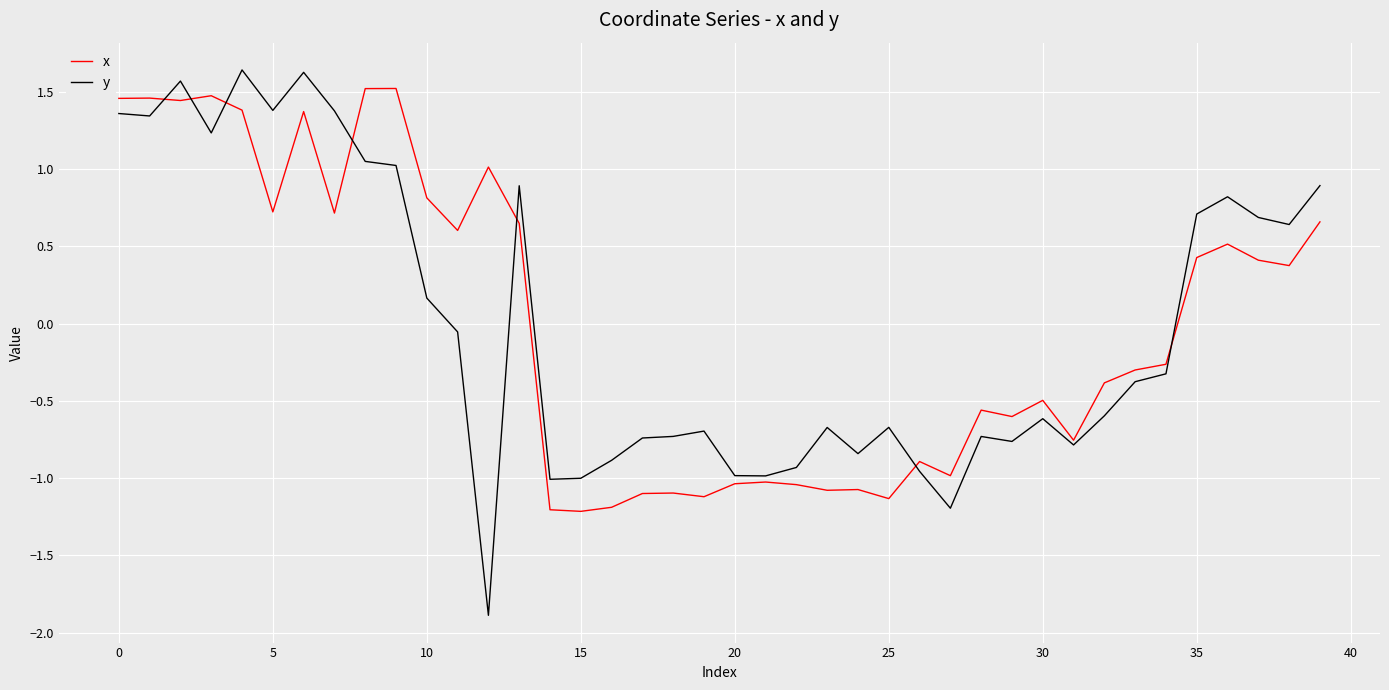

Which series has the largest range (max minus min)?

y